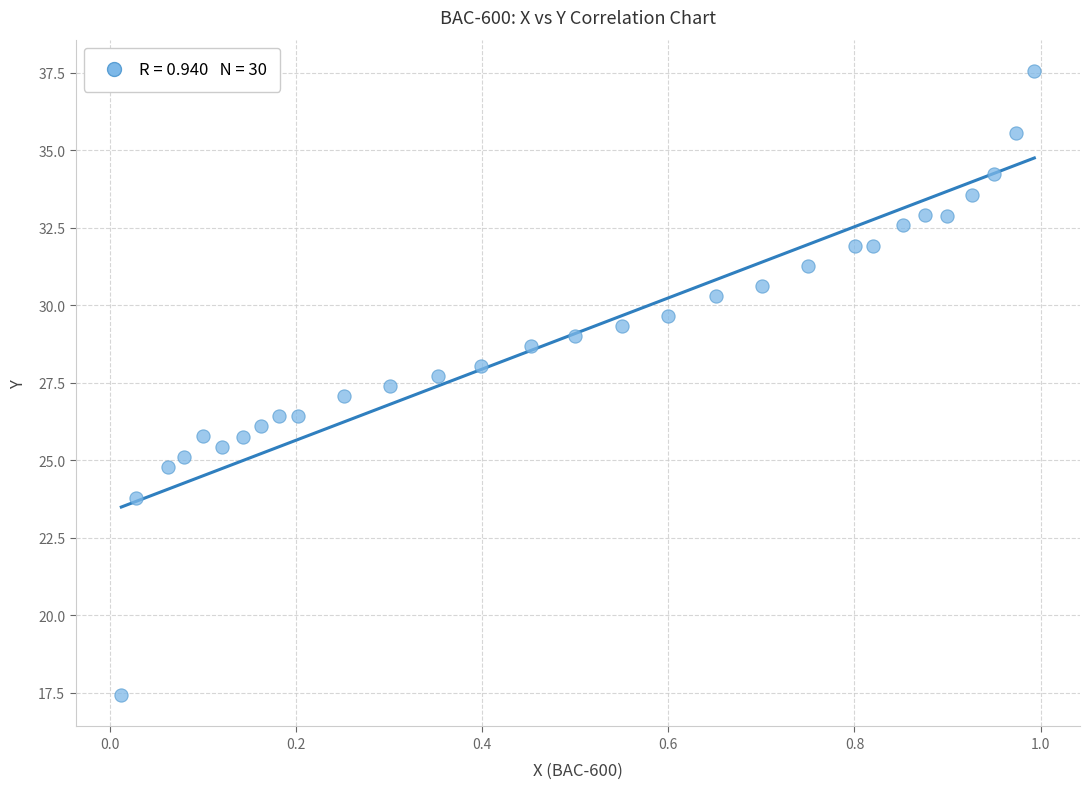

What is the range of Y values (max minus min)?

20.1